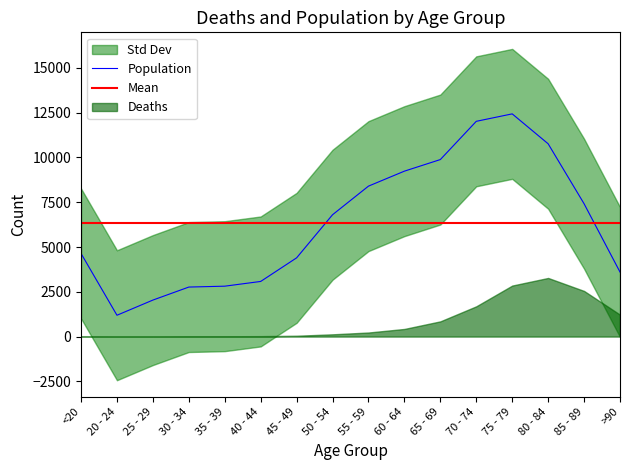

List the labels in order of value, largest first.

75 - 79, 70 - 74, 80 - 84, 65 - 69, 60 - 64, 55 - 59, 85 - 89, 50 - 54, <20, 45 - 49, >90, 40 - 44, 35 - 39, 30 - 34, 25 - 29, 20 - 24